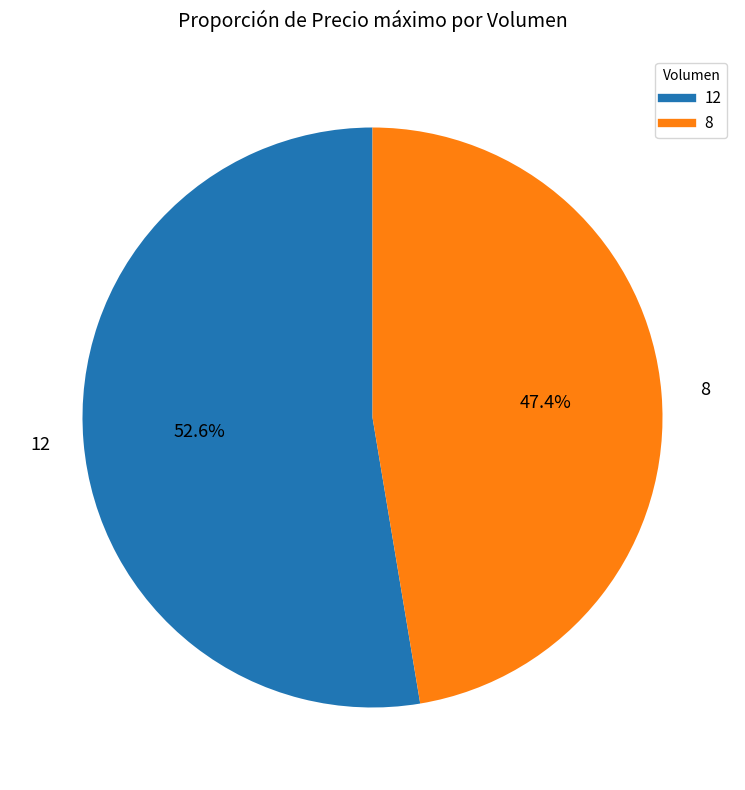

To the nearest percent, what is the difference between the largest and smallest slice percentages?

5%